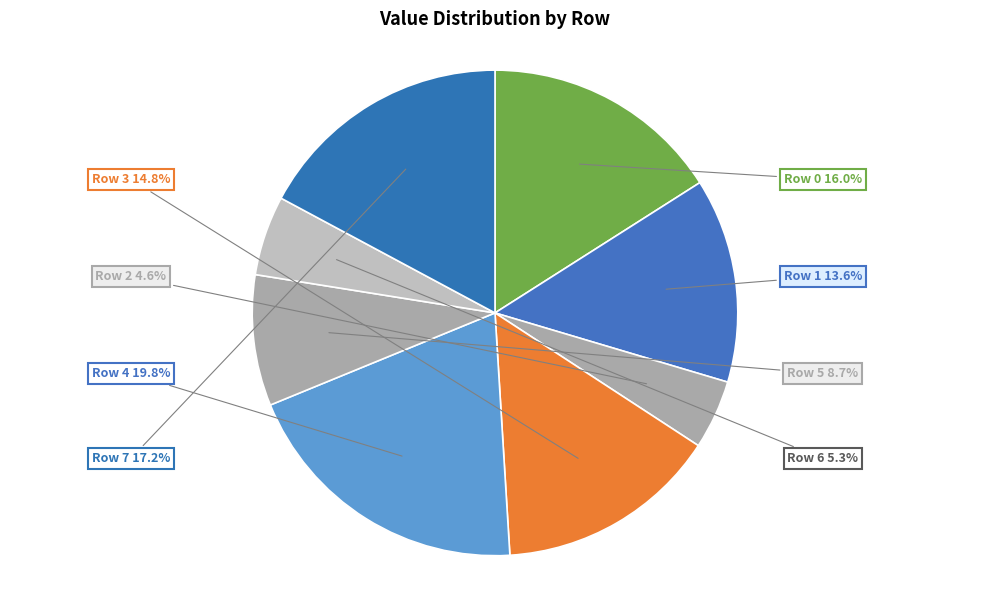

Which slice is the smallest?

Row 2